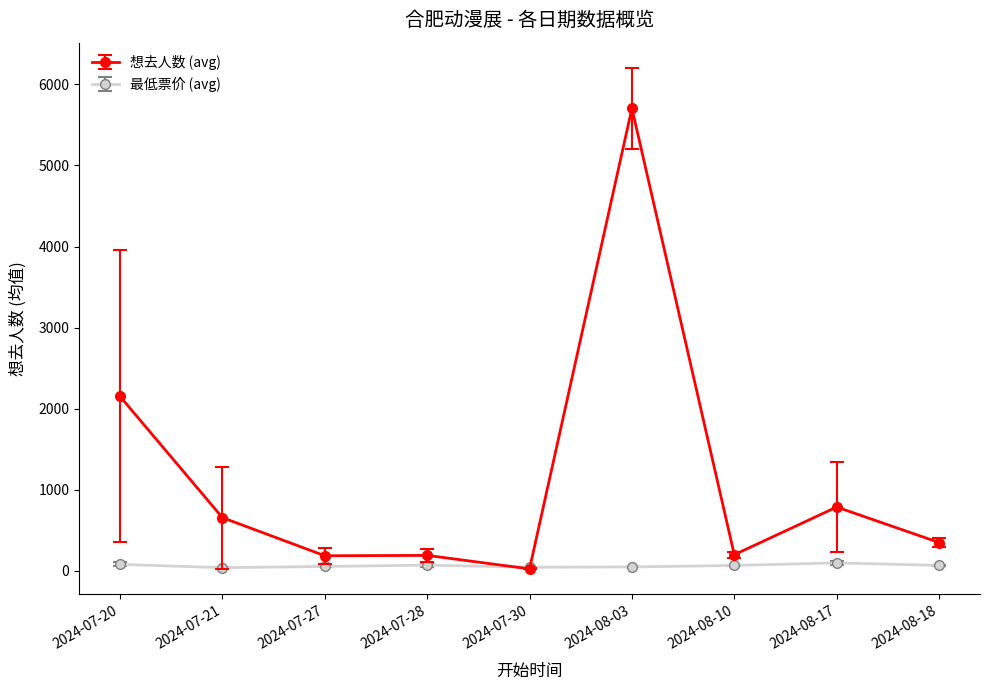

How many values in the 想去人数 (avg) series are below 350?

4